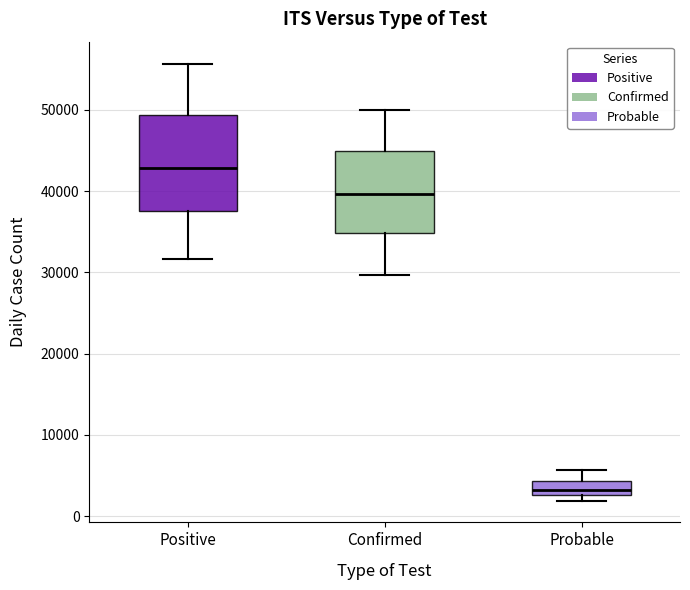

Where does the median line of the box for Positive sit on the y-axis? The values are not printed on the chart, so give them approximately, as read against the axis.

43000